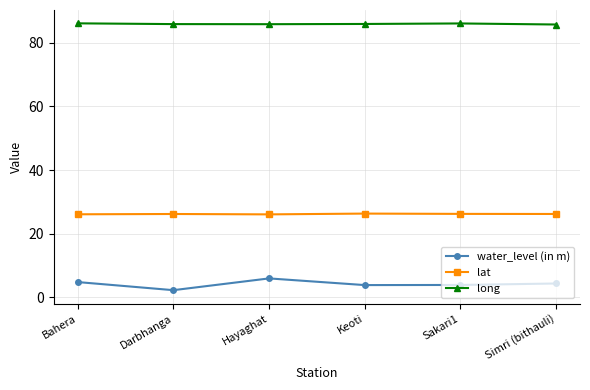

Count the lat values in the range 26 to 27.

6